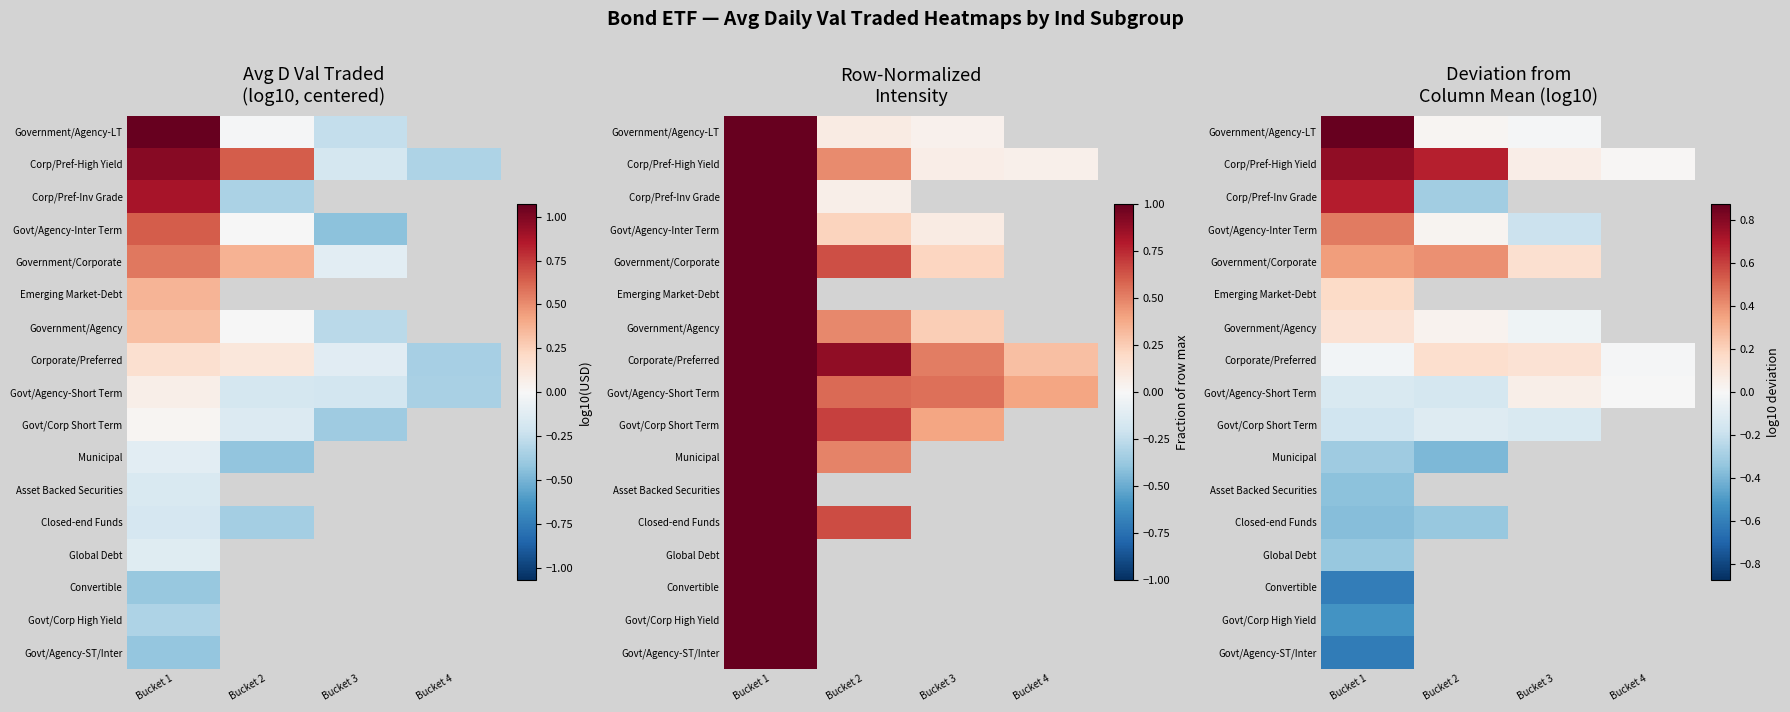

Is it true that Corporate/Preferred equals -0.0 at Bucket 4?

True